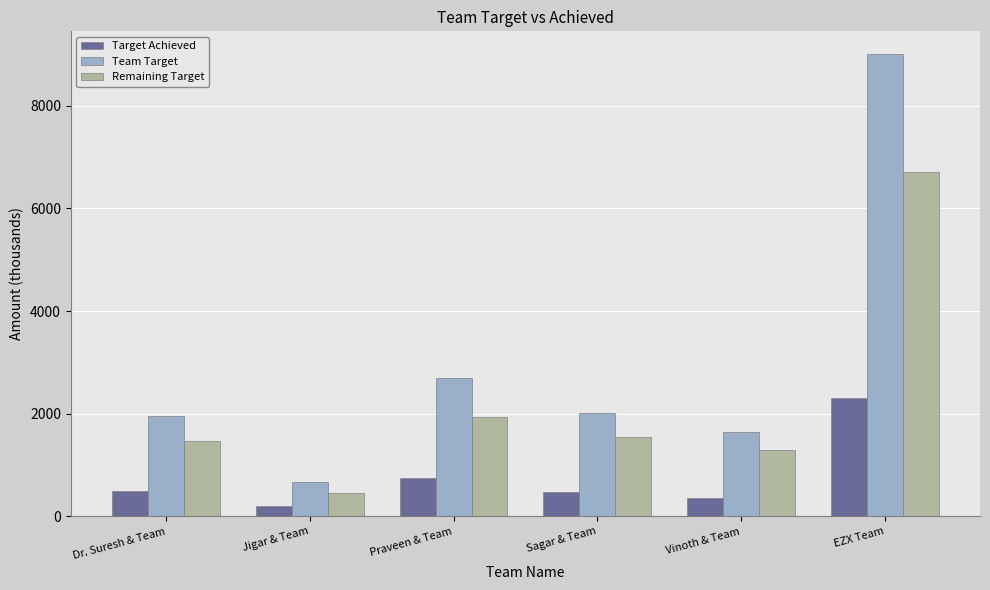

Count the number of categories in the chart.

6